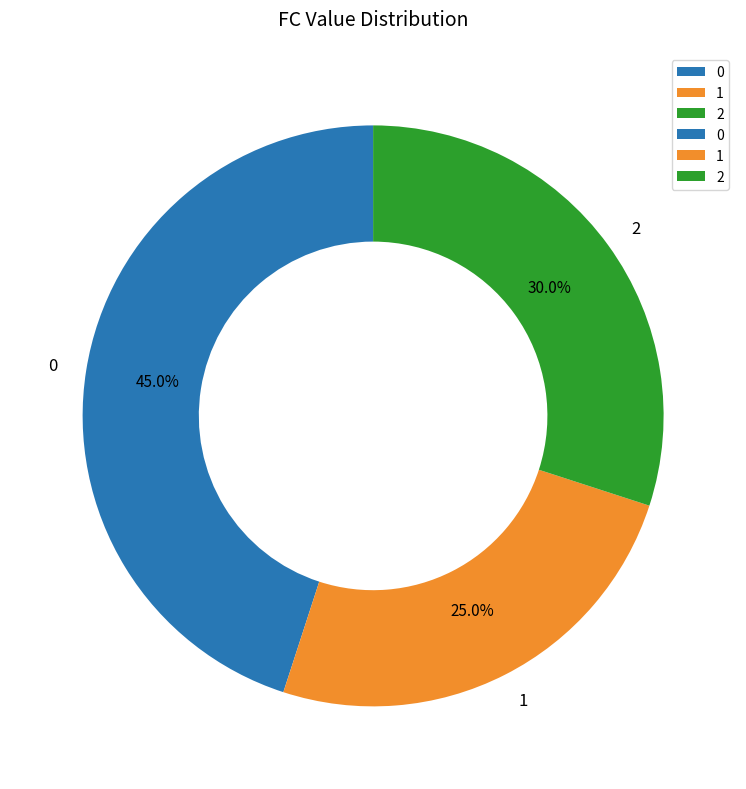

To the nearest percent, what is the average slice percentage?

33%